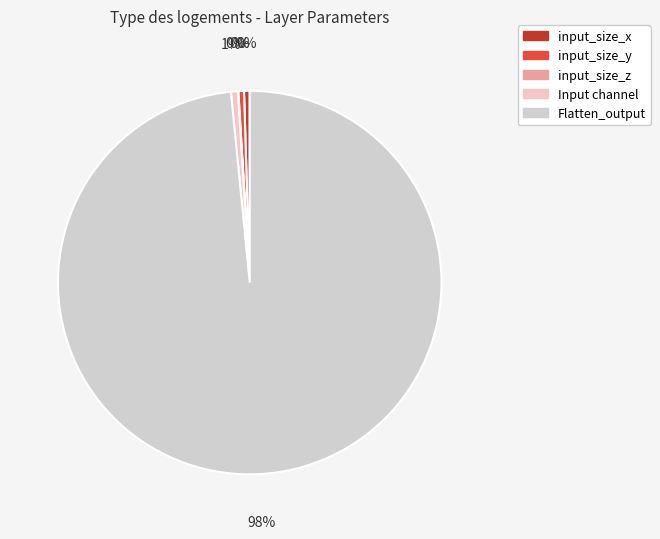

To the nearest percent, what portion does Flatten_output represent?

98%